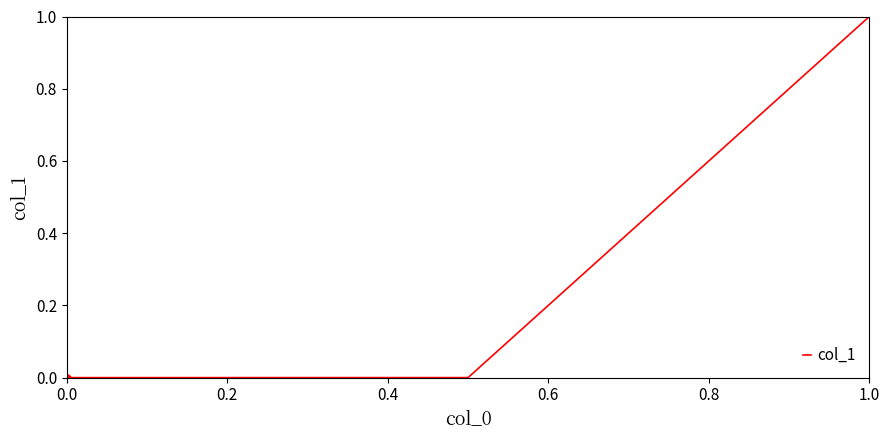

True or false: the data has more than 2 interior local peaks.

False